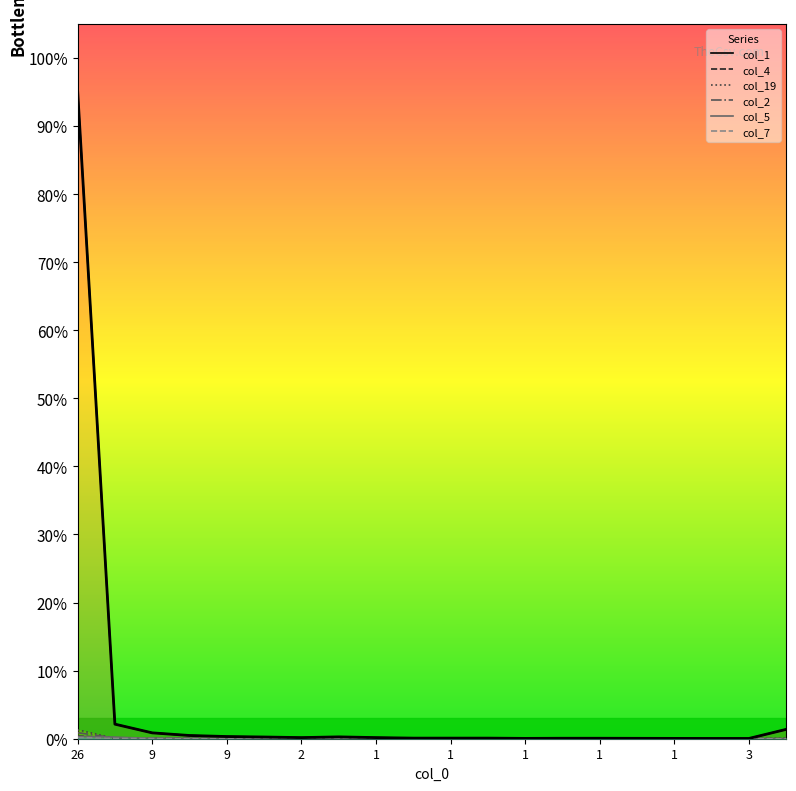

At which category does the chart reach its minimum across all series?

1